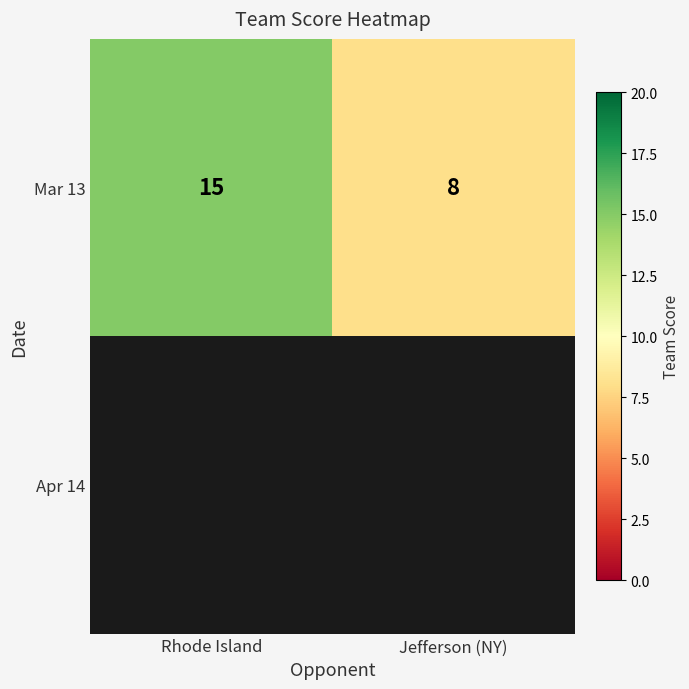

True or false: Mar 13 has a value of 15 at Rhode Island.

True